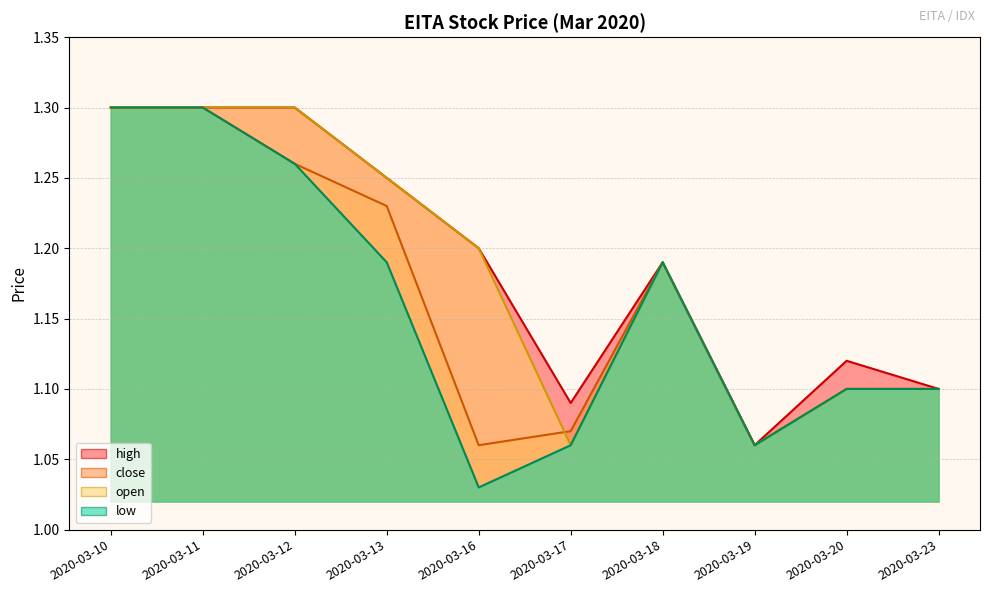

The value of high at 2020-03-12 is 1.3. True or false?

True